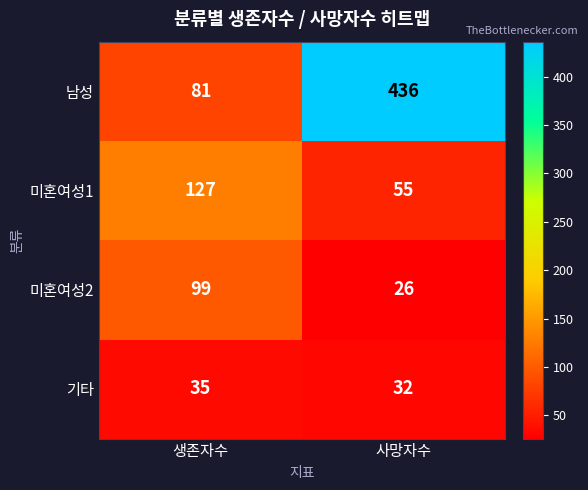

What is the sum of all 기타 values?

67